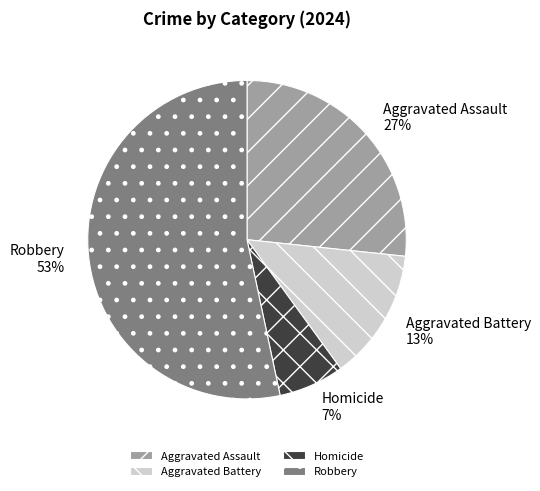

Is there any slice that represents more than half of the pie?

Yes